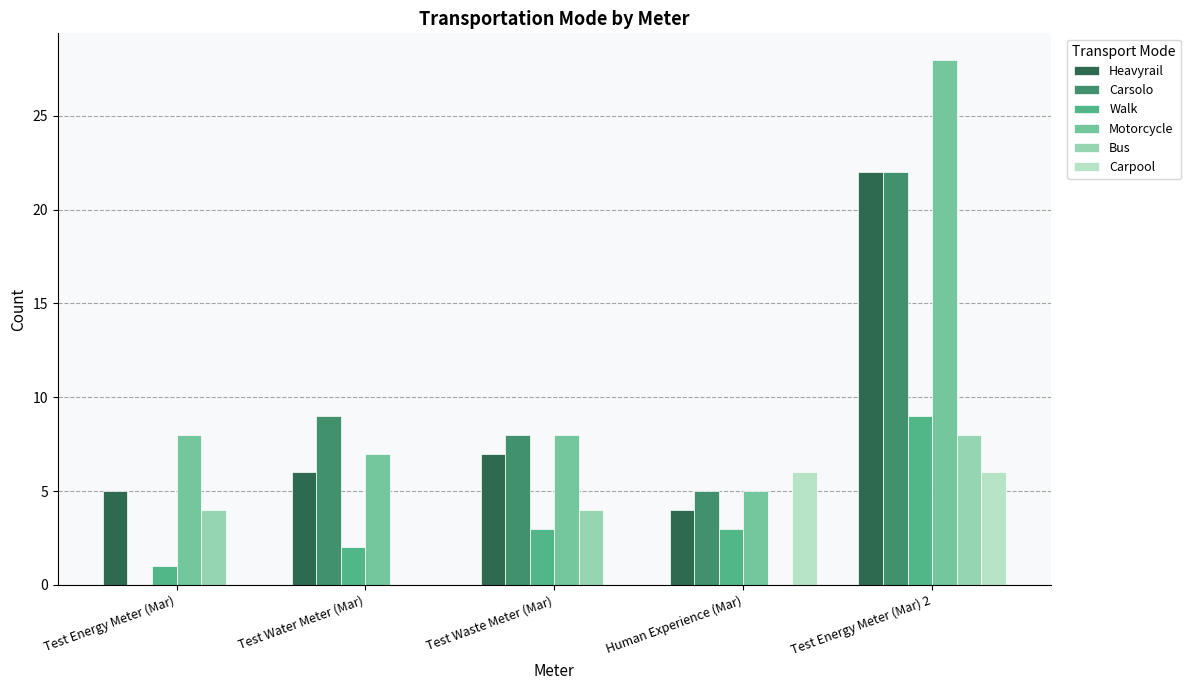

The Heavyrail series shows 1 at Human Experience (Mar). True or false?

False